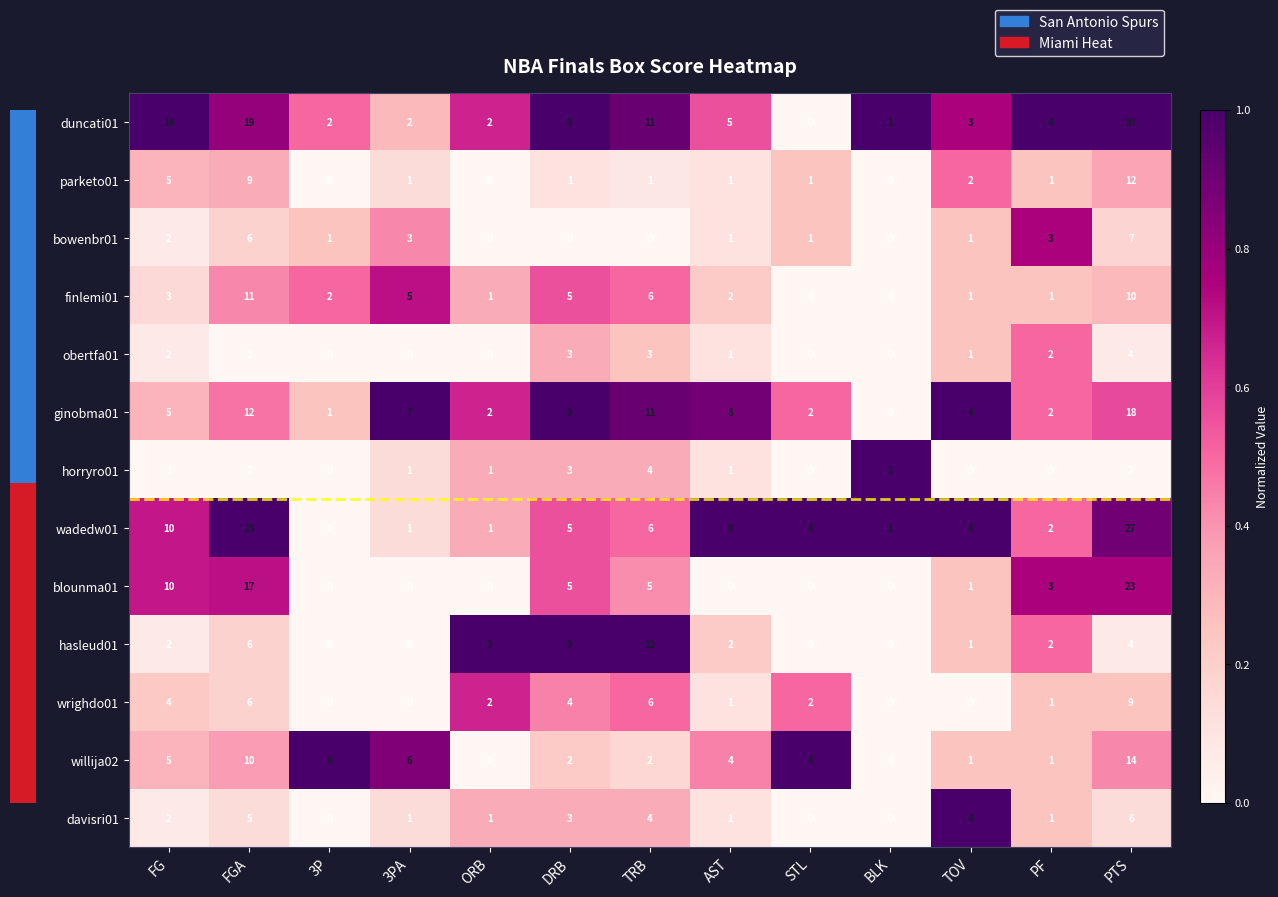

Which label corresponds to the largest value in the chart?

PTS